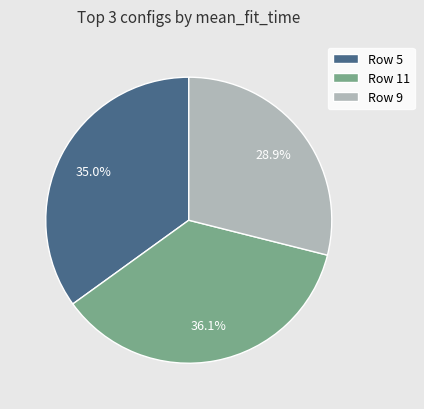

Does Row 11 account for over 50% of the chart?

No